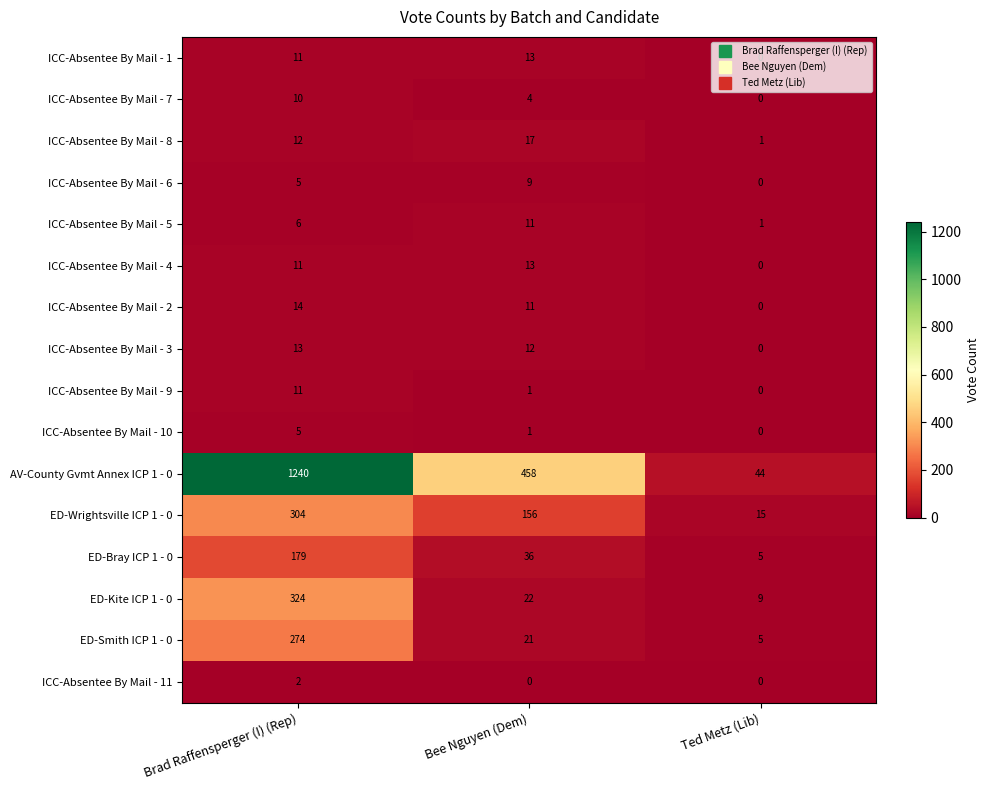

At which label is ICC-Absentee By Mail - 5 closest to 6?

Brad Raffensperger (I) (Rep)